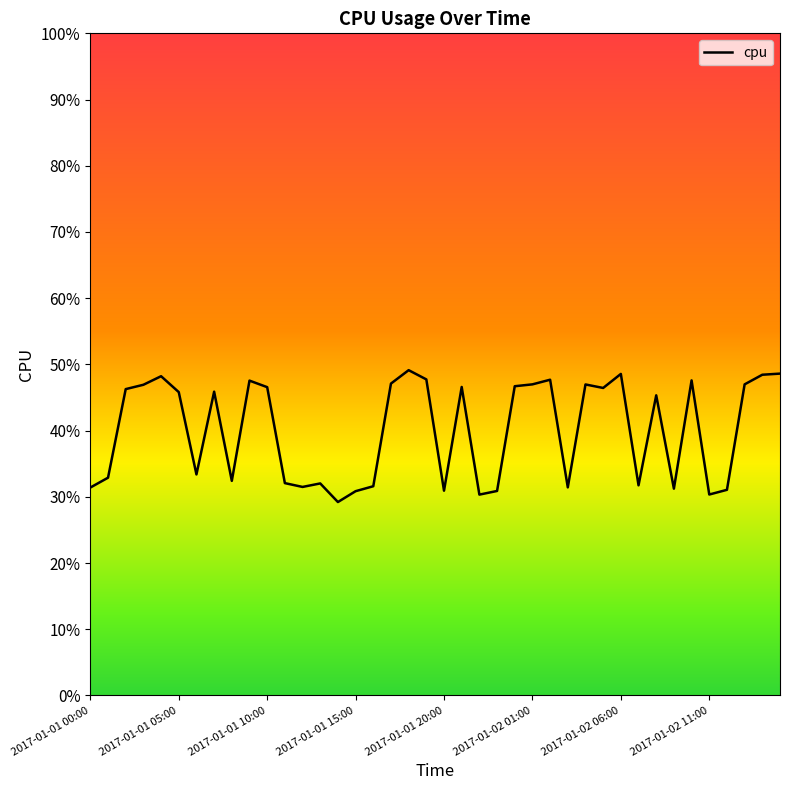

What is the difference between the second highest and minimum values?

0.2